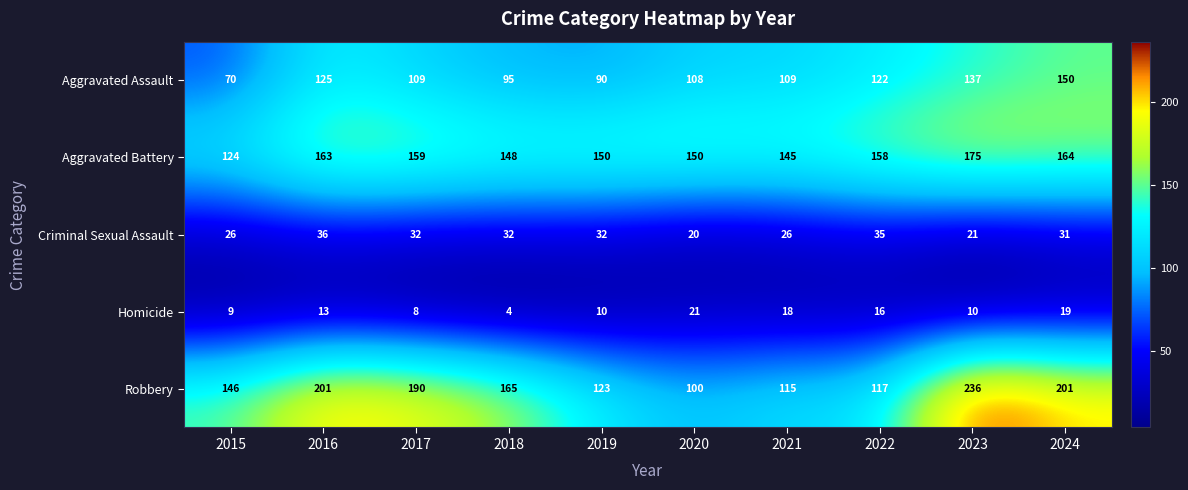

At which category does the chart reach its minimum across all series?

2018